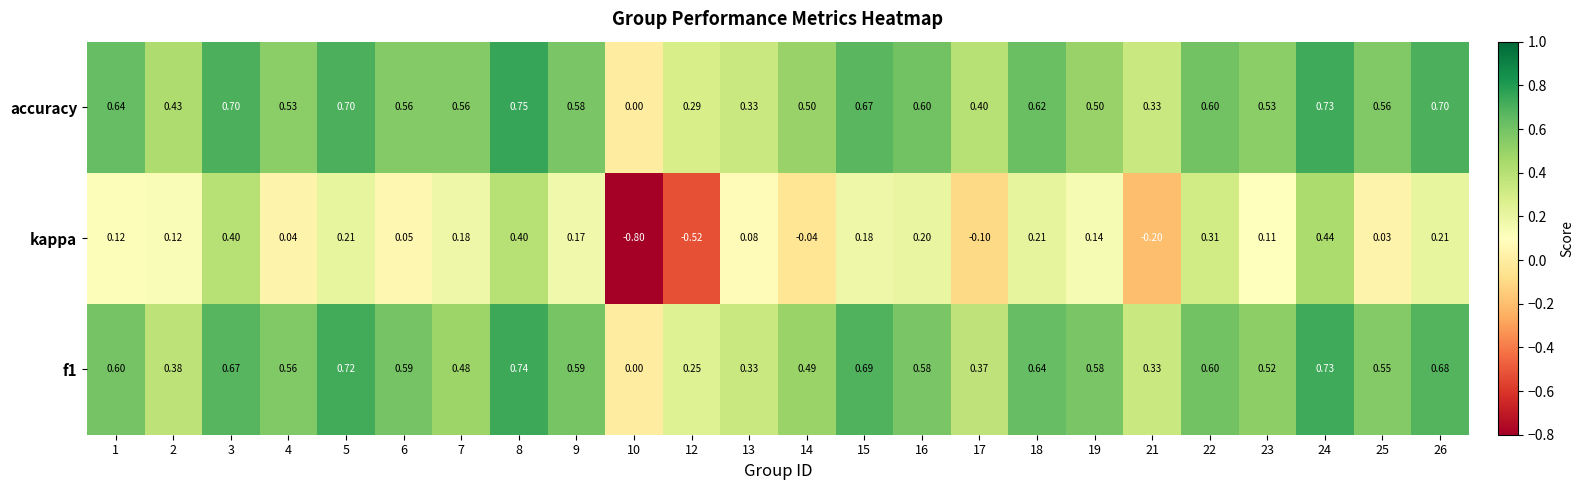

List the series in order of their peak value, lowest first.

kappa, f1, accuracy